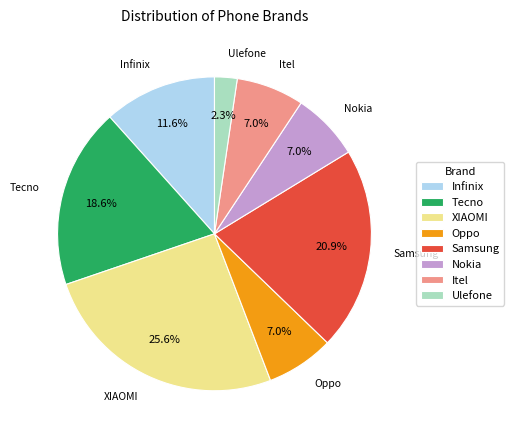

Between Tecno and Infinix, which is larger?

Tecno